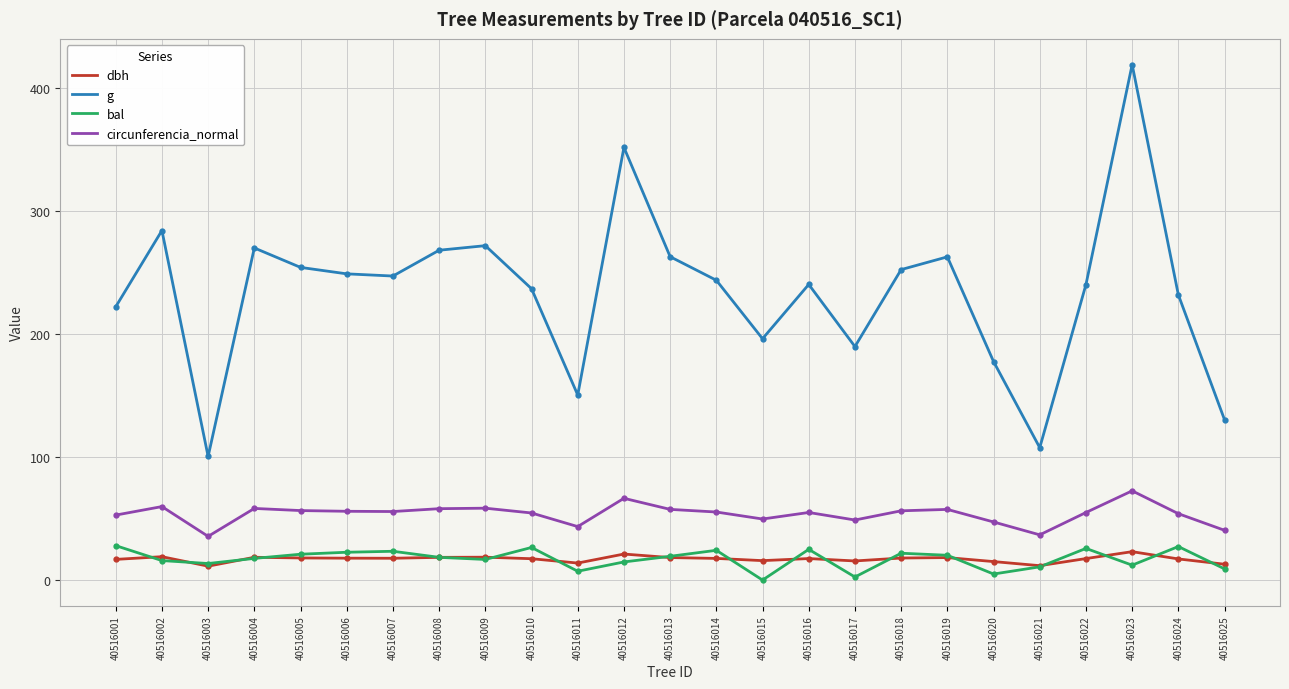

What is the highest value of the dbh series?

23.1